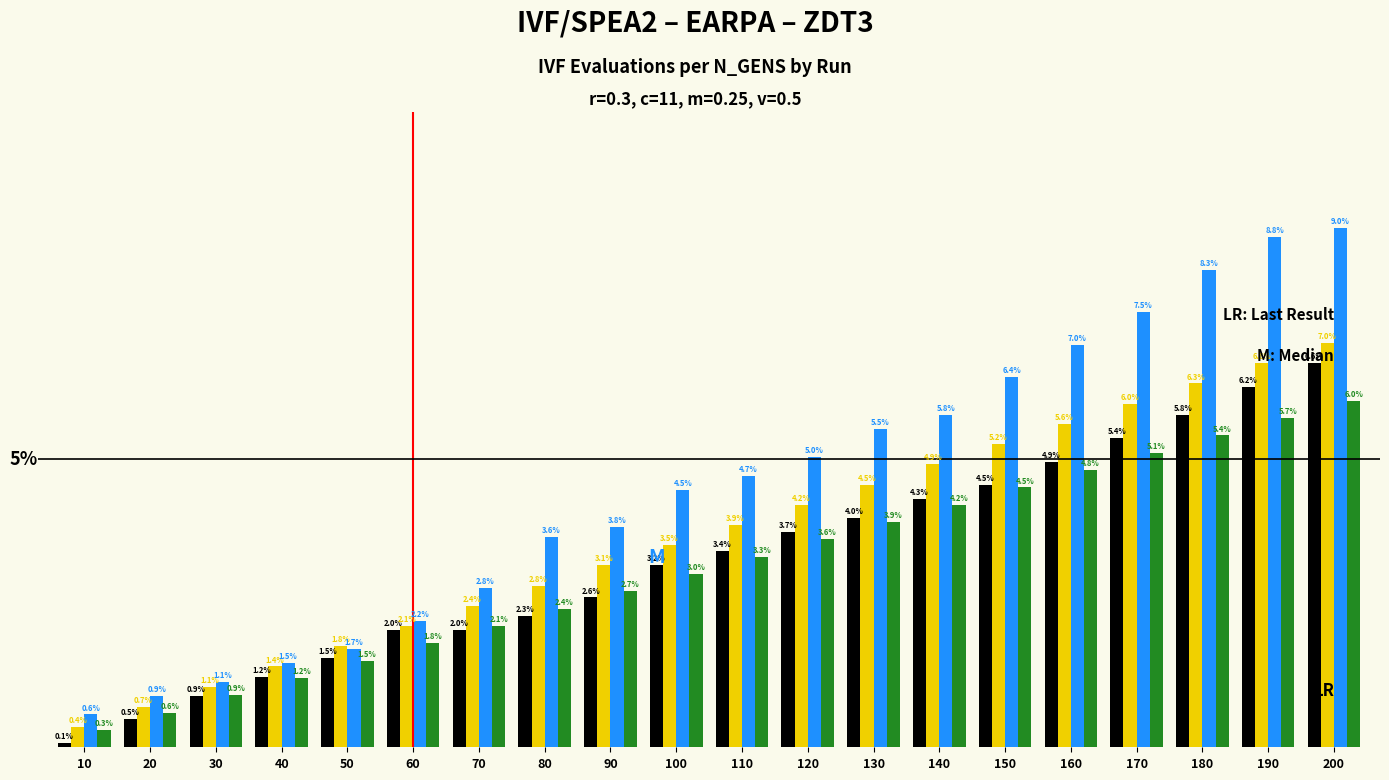

Are the bars grouped side by side (vs. stacked)?

Yes